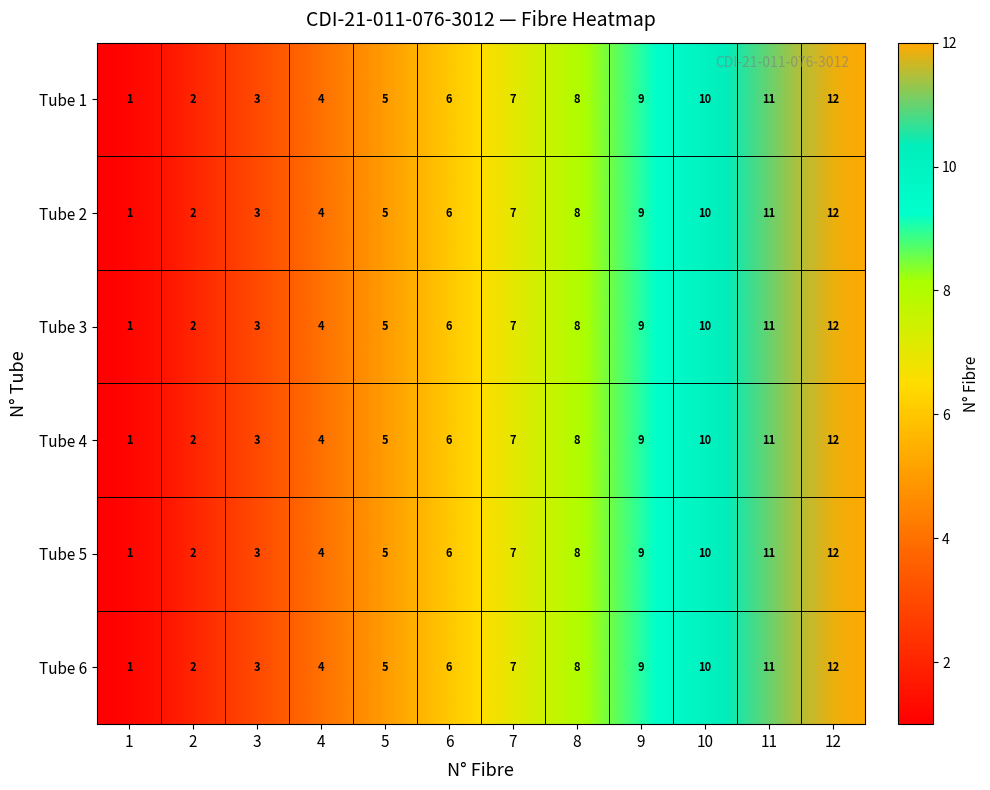

What is the maximum value for Tube 1?

12